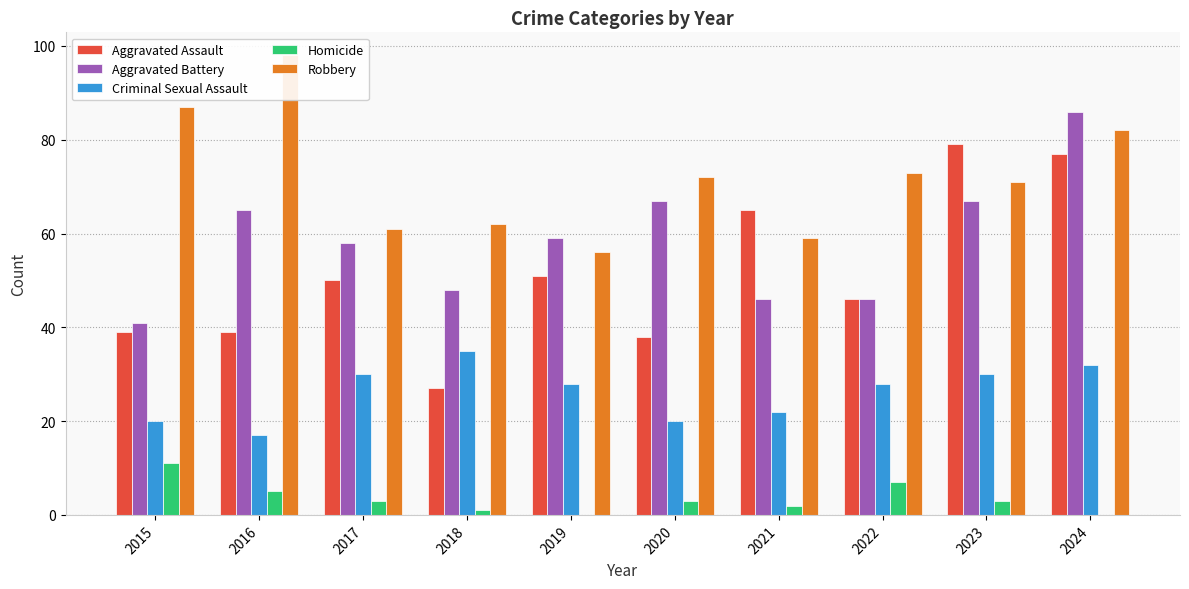

Rank the series at 2020 from lowest to highest value.

Homicide, Criminal Sexual Assault, Aggravated Assault, Aggravated Battery, Robbery